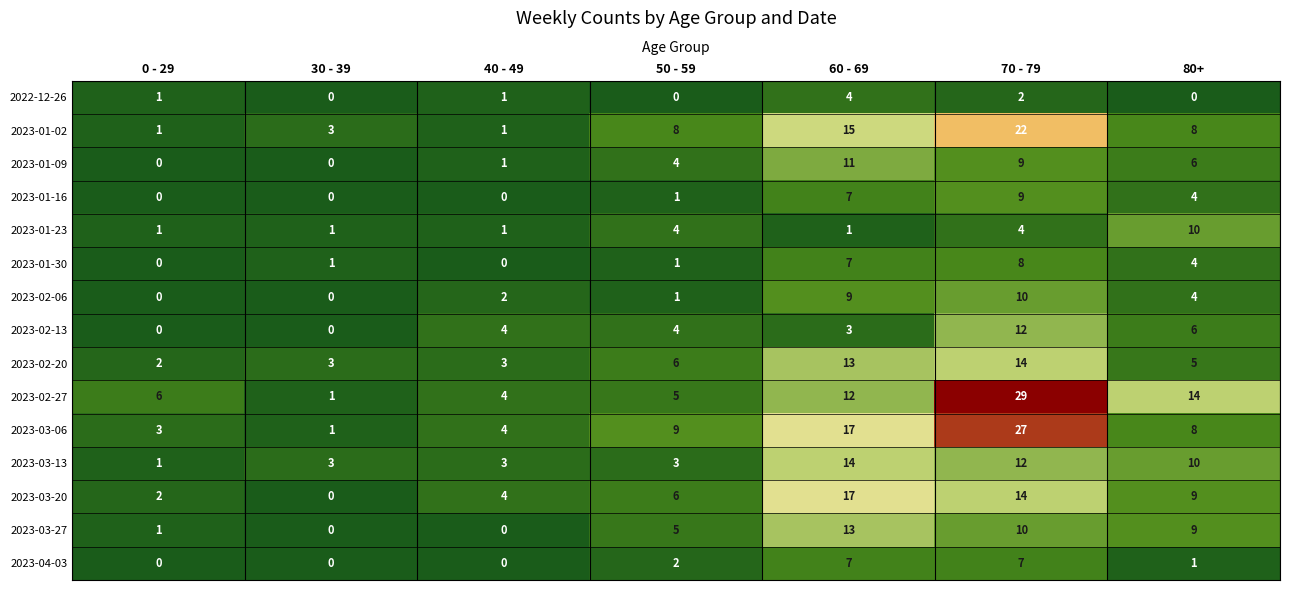

The 2023-04-03 series shows -2 at 40 - 49. True or false?

False